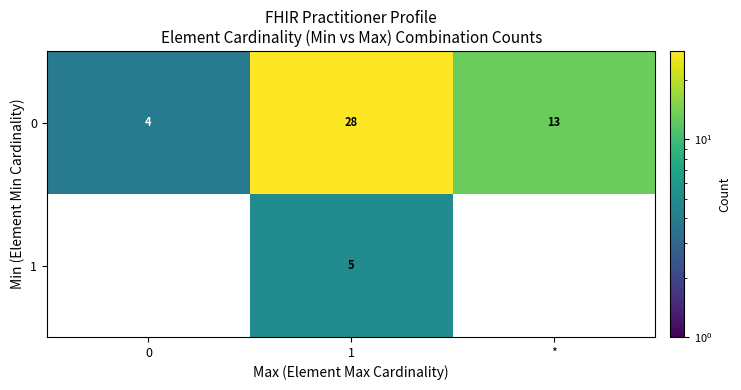

Which category has the highest value across all series?

1